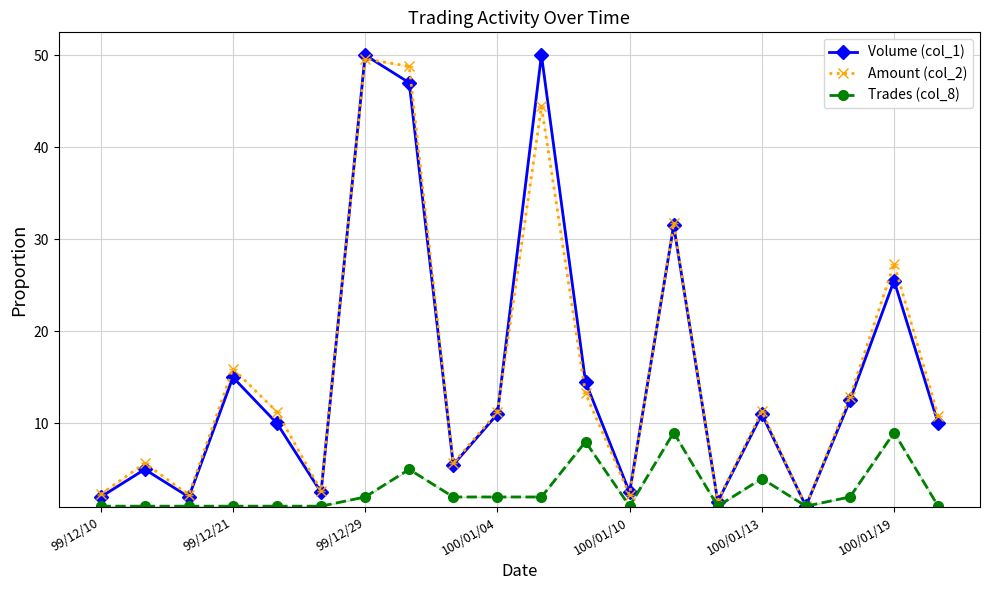

Reading right to left, list all the values displayed in this chart.

Volume (col_1): 10.0	25.5	12.5	1.0	11.0	1.5	31.5	2.5	14.5	50.0	11.0	5.5	47.0	50.0	2.5	10.0	15.0	2.0	5.0	2.0
Amount (col_2): 10.8	27.3	12.9	1.0	11.3	1.6	31.7	2.2	13.2	44.4	11.2	5.7	48.8	49.6	2.7	11.2	15.9	2.2	5.7	2.3
Trades (col_8): 1.0	9.0	2.0	1.0	4.0	1.0	9.0	1.0	8.0	2.0	2.0	2.0	5.0	2.0	1.0	1.0	1.0	1.0	1.0	1.0